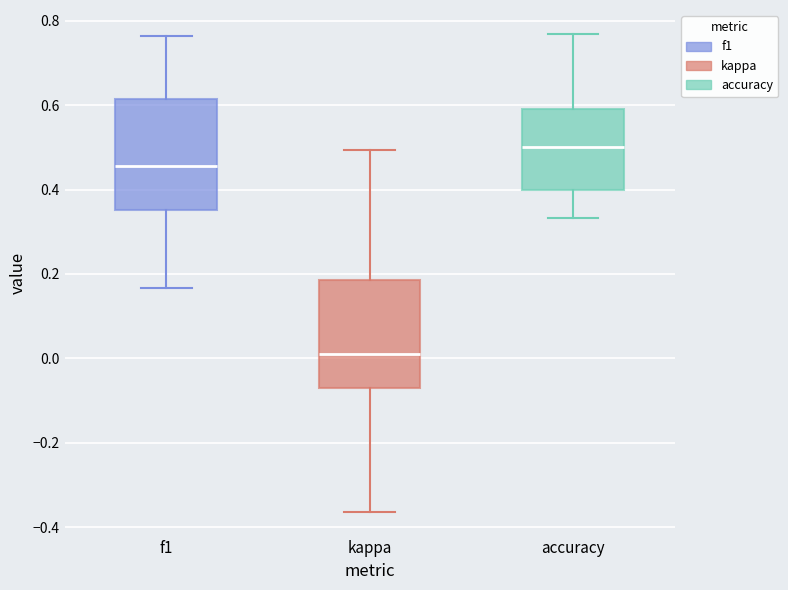

Reading left to right, transcribe this box plot: for each box, give where its median line is, the range the box spans, and where its two whiskers end, as read against the y-axis. The values are not printed on the chart, so give them approximately, as read against the axis.

f1: median 0.46, box 0.36 to 0.62, whiskers 0.16 to 0.76
kappa: median 0.00, box -0.08 to 0.18, whiskers -0.36 to 0.50
accuracy: median 0.50, box 0.40 to 0.60, whiskers 0.34 to 0.76